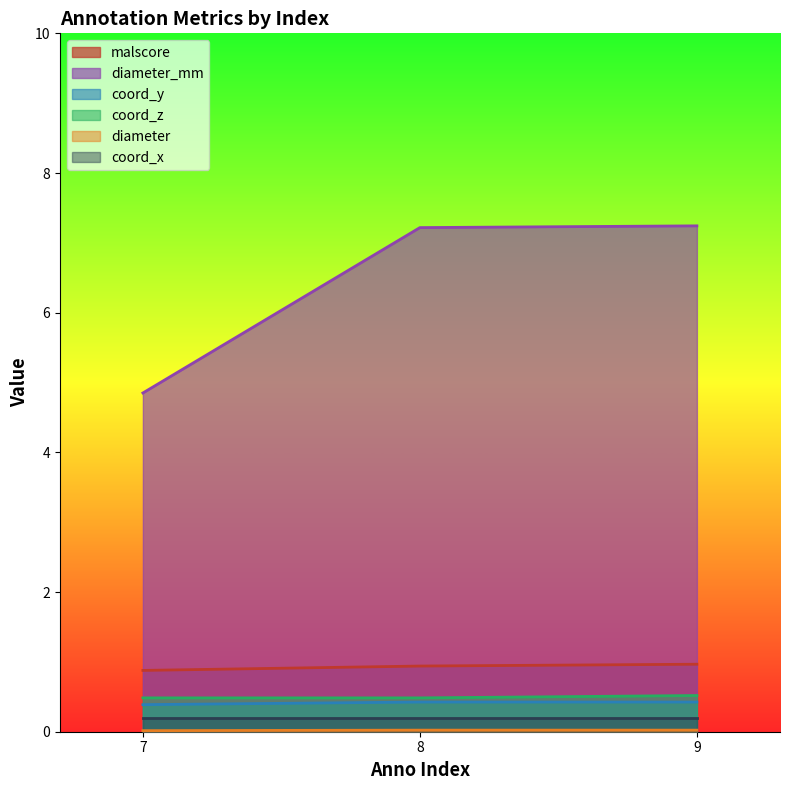

Which series has the largest total across all categories?

diameter_mm